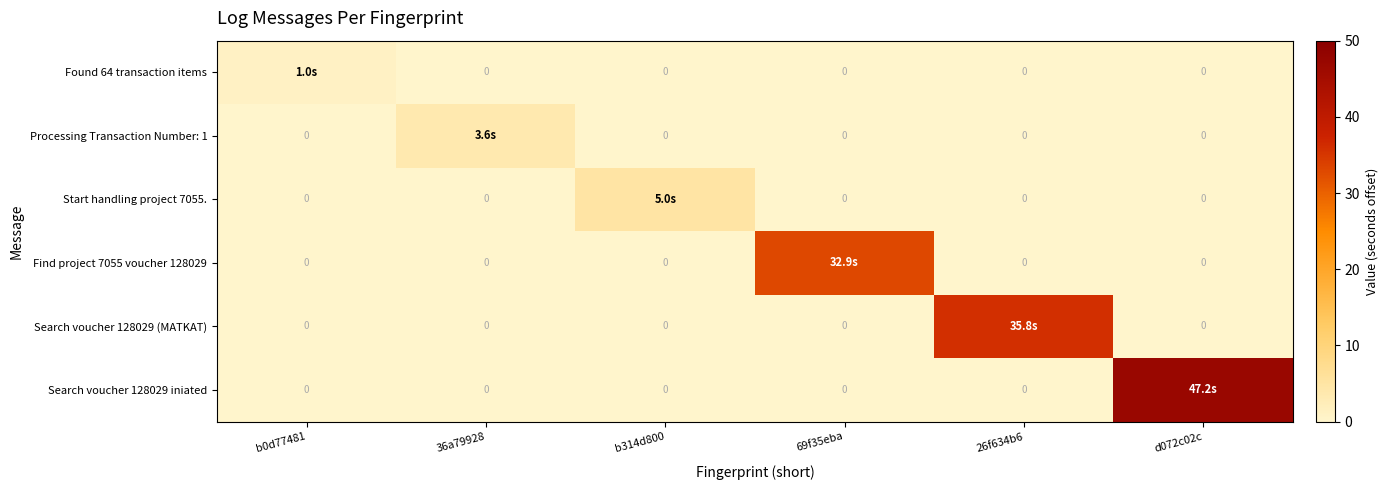

Rank the series by their maximum value, from lowest to highest.

Found 64 transaction items, Processing Transaction Number: 1, Start handling project 7055., Find project 7055 voucher 128029, Search voucher 128029 (MATKAT), Search voucher 128029 iniated